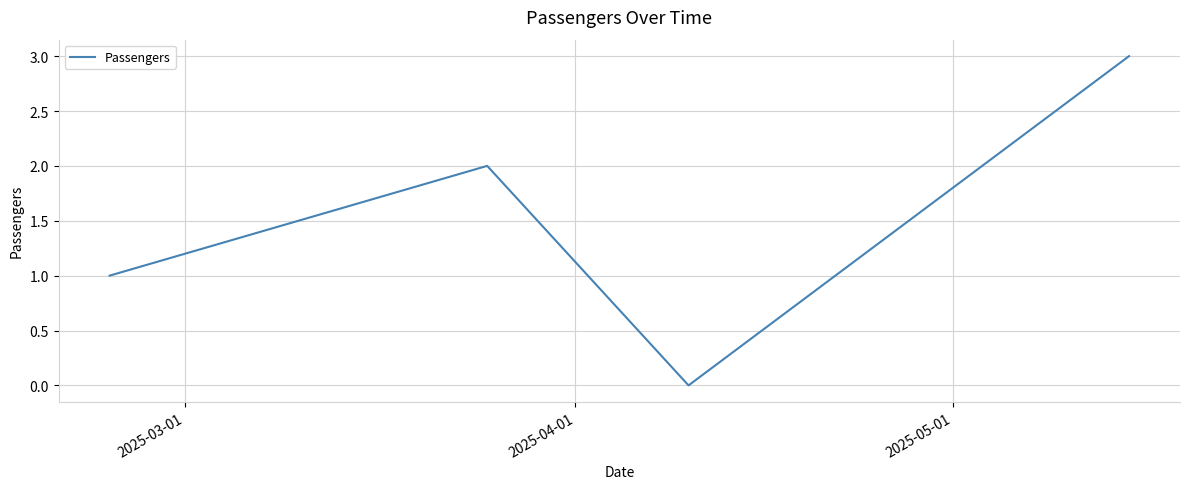

True or false: the data has more than 0 interior local peaks.

True